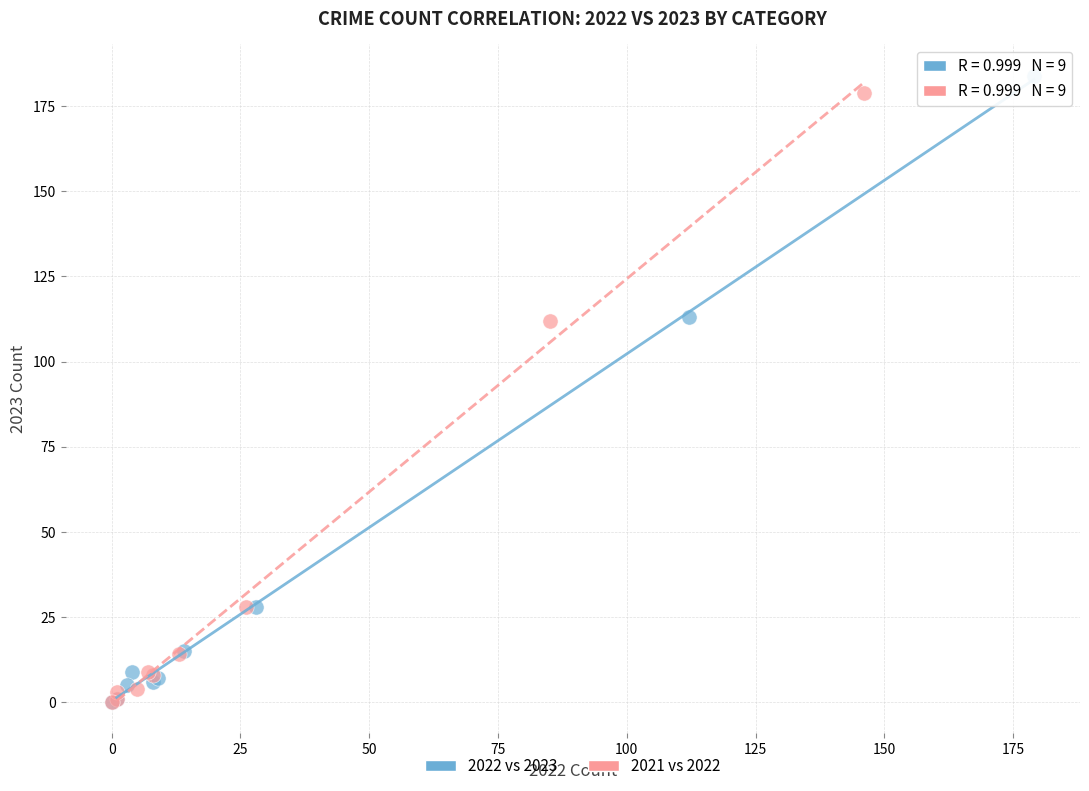

Which series has the largest Y range (max minus min)?

2022 vs 2023